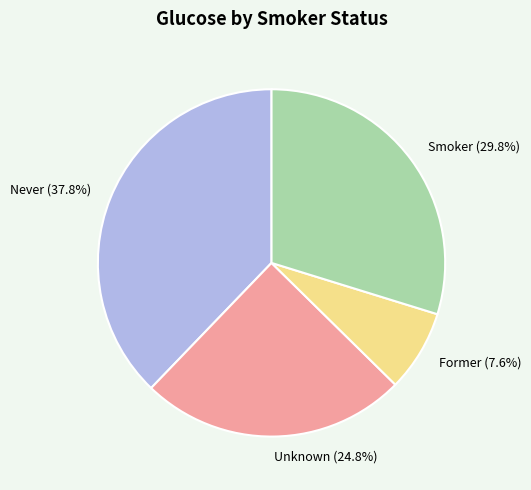

Which slice is the smallest?

Former (7.6%)